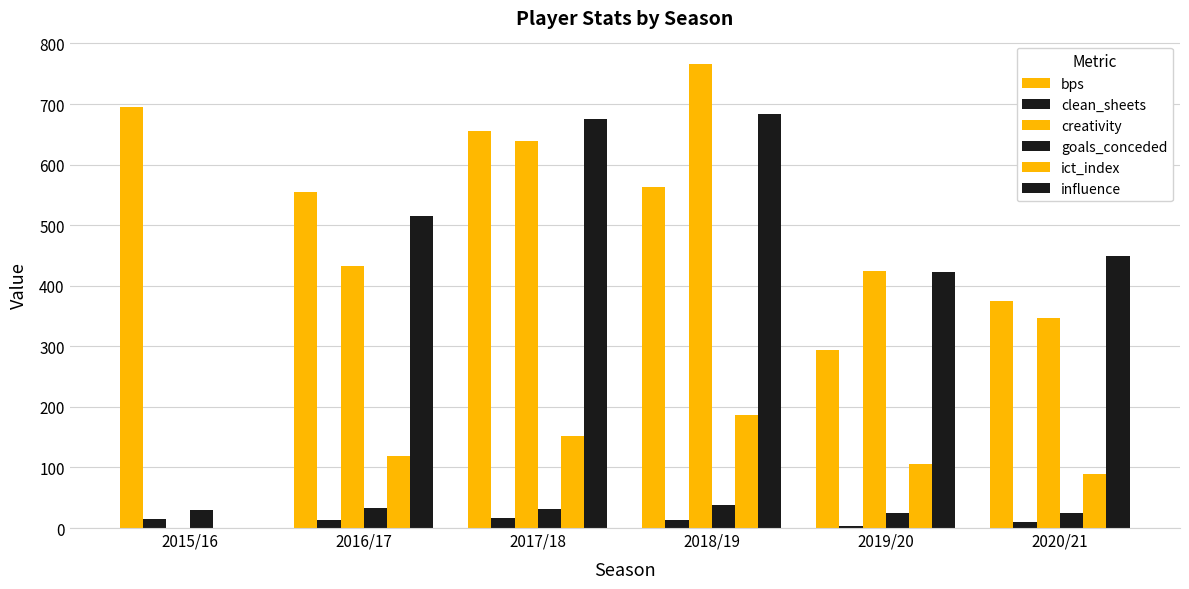

Which series changed the most between 2015/16 and 2019/20?

creativity